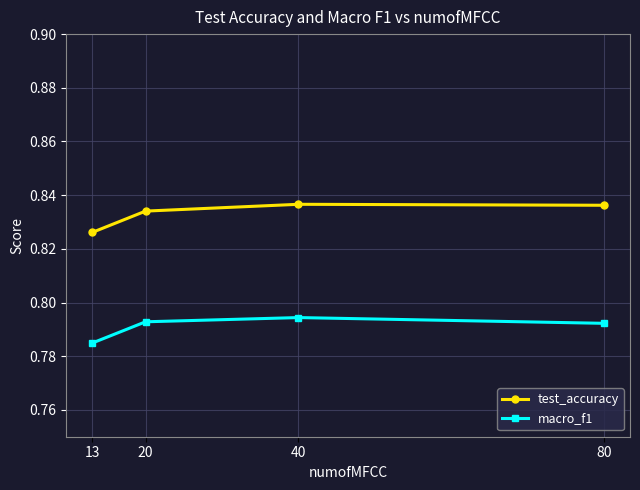

True or false: test_accuracy has a value of 1.2 at 20.

False